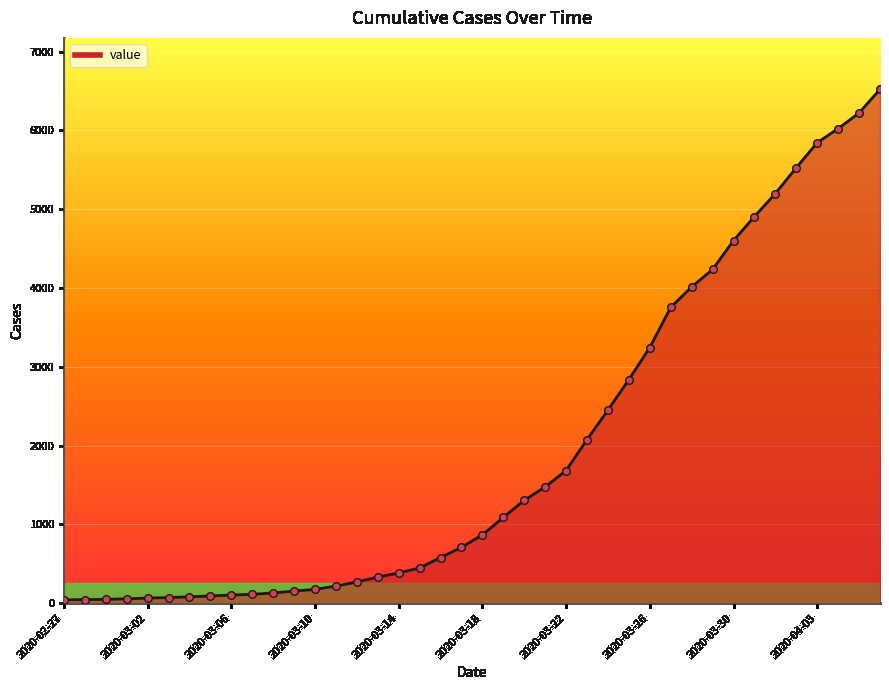

What is the maximum value shown in the chart?

6523